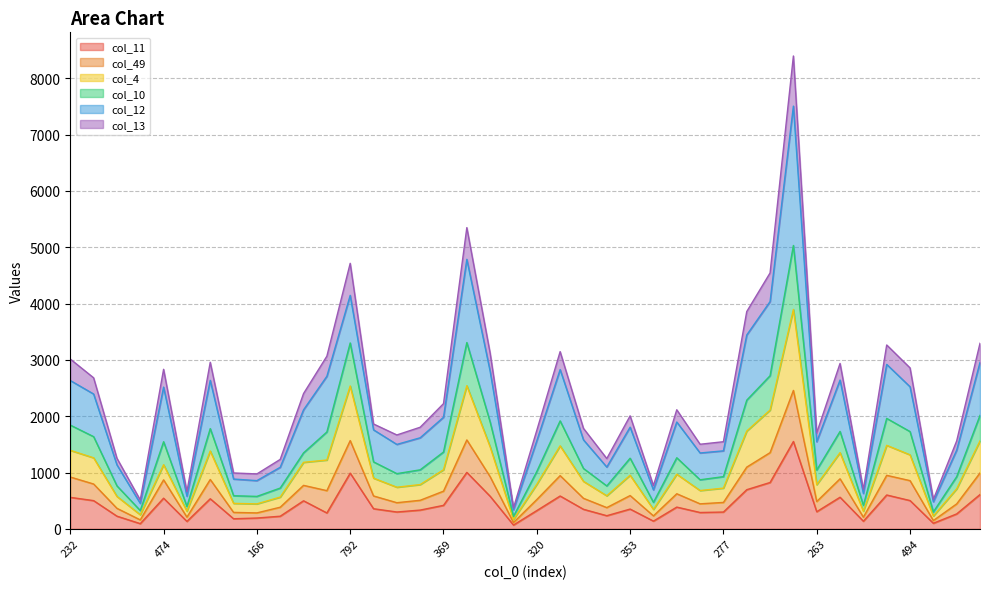

True or false: col_49 has more than 1 points higher than both neighbors.

True